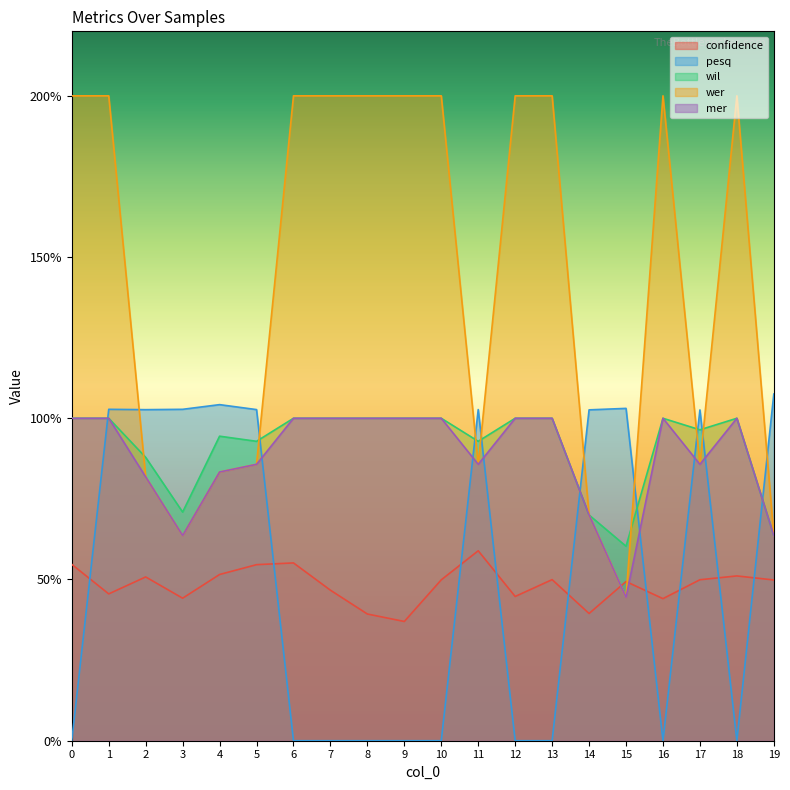

Between which two adjacent categories do mer and confidence first intersect?

14 and 15